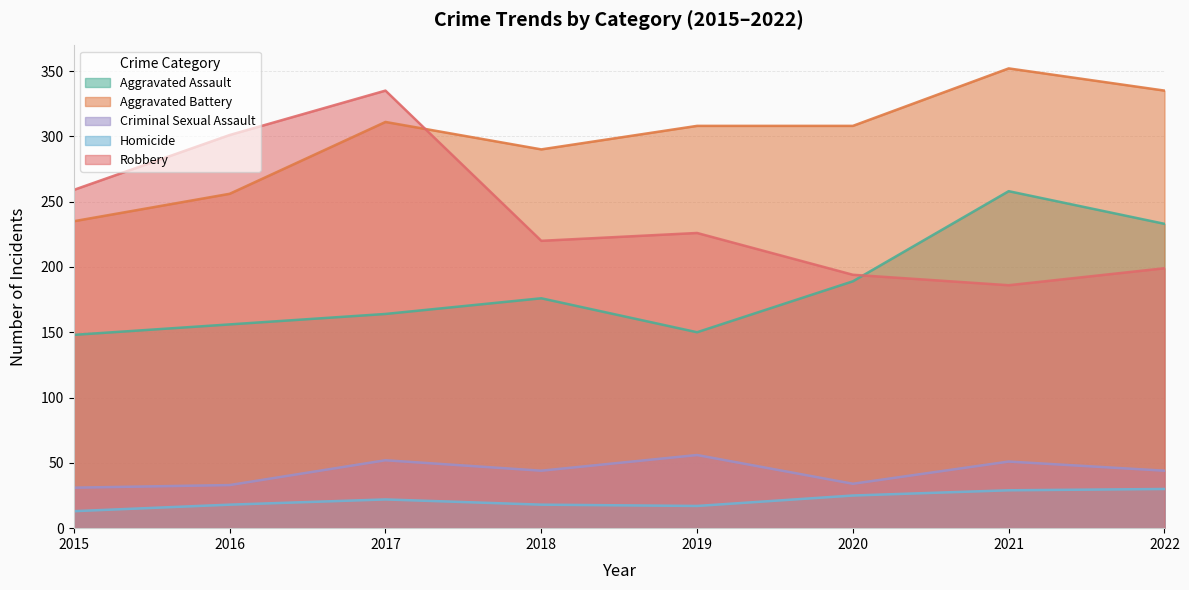

Is it true that Criminal Sexual Assault equals 18 at 2020?

False